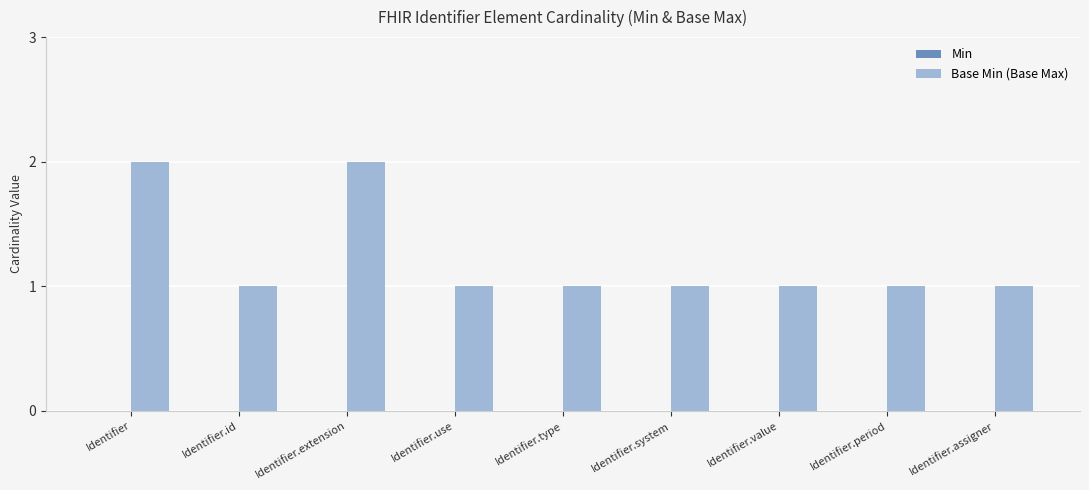

True or false: the data shows 1 at Identifier.use.

True